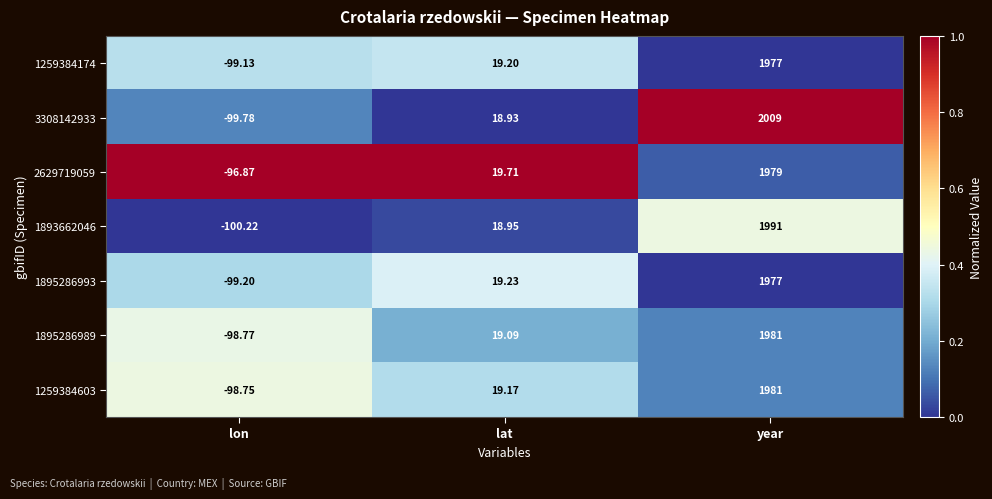

Is the value of 1895286989 at year greater than the value of 1893662046 at year?

No